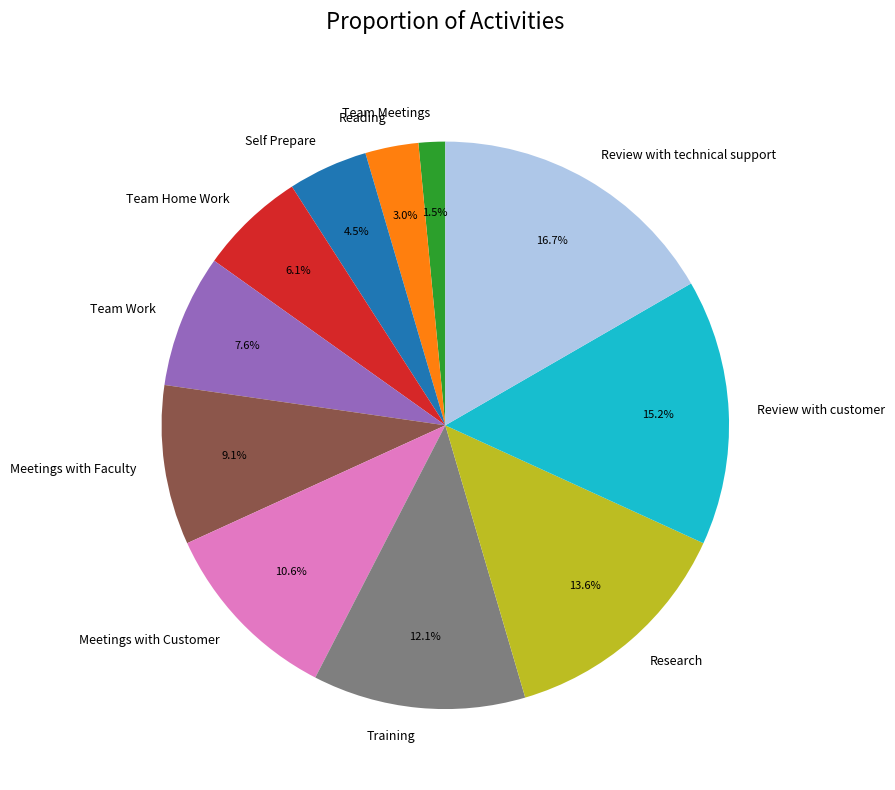

What percentage do Meetings with Customer and Meetings with Faculty together represent?

19.7%